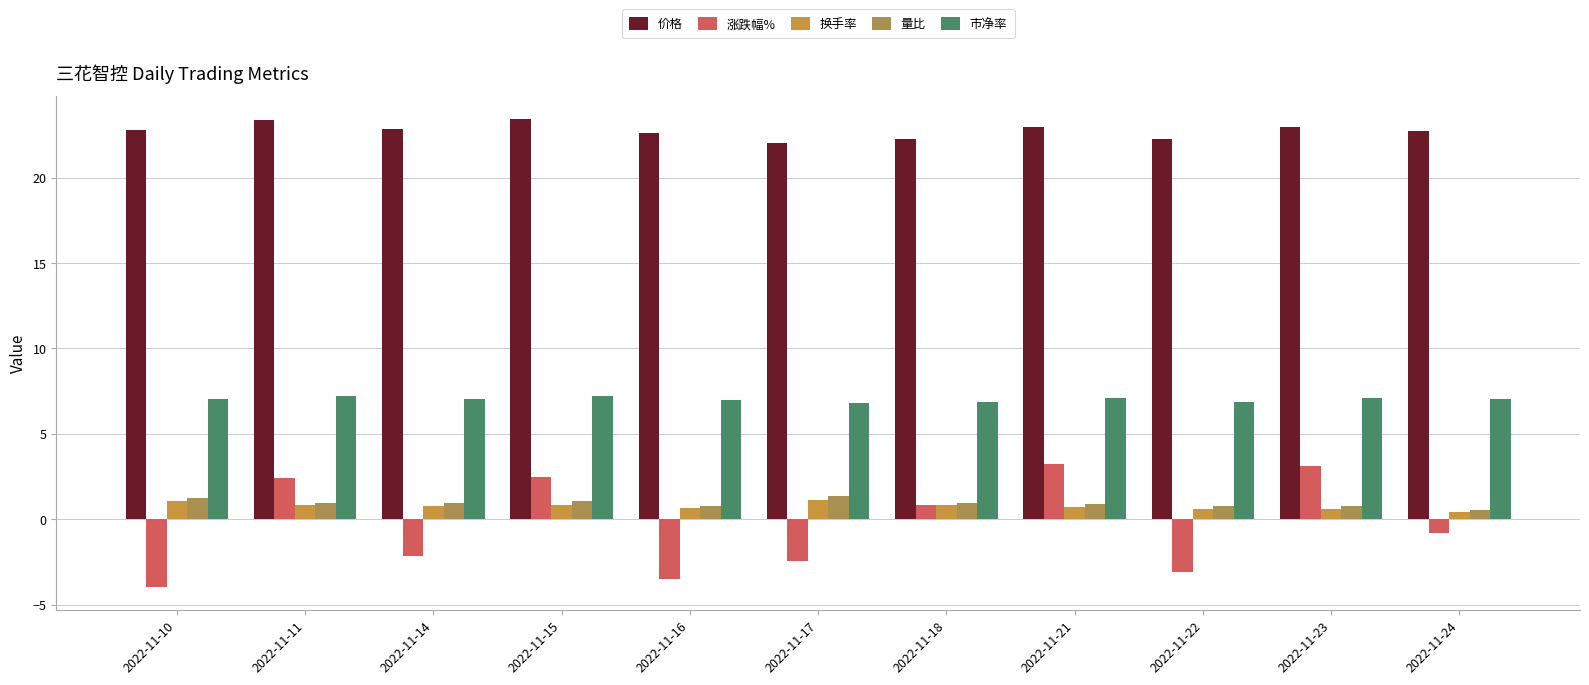

Is it true that 换手率 equals 0.8 at 2022-11-15?

True